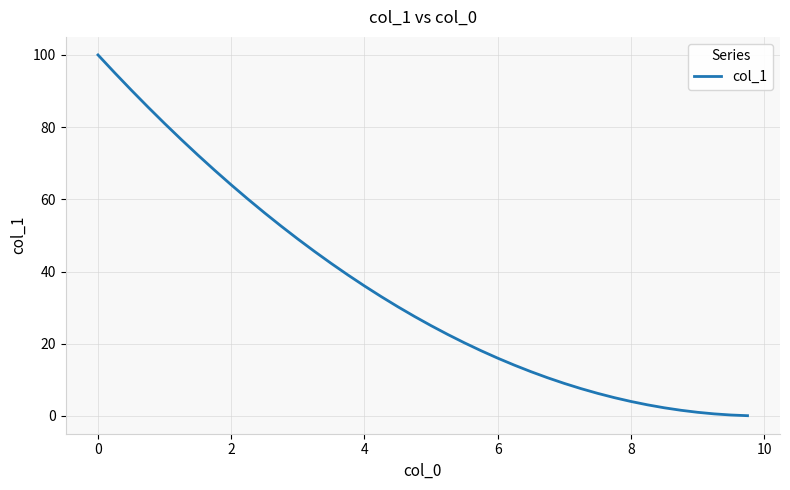

What is the difference between the maximum and minimum values?

99.9